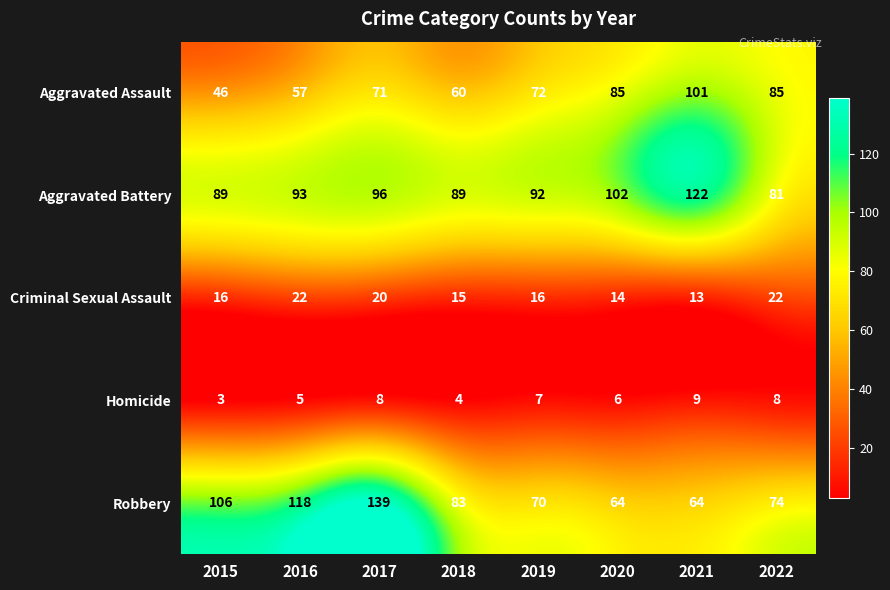

Rank the series by their maximum value, from highest to lowest.

Robbery, Aggravated Battery, Aggravated Assault, Criminal Sexual Assault, Homicide